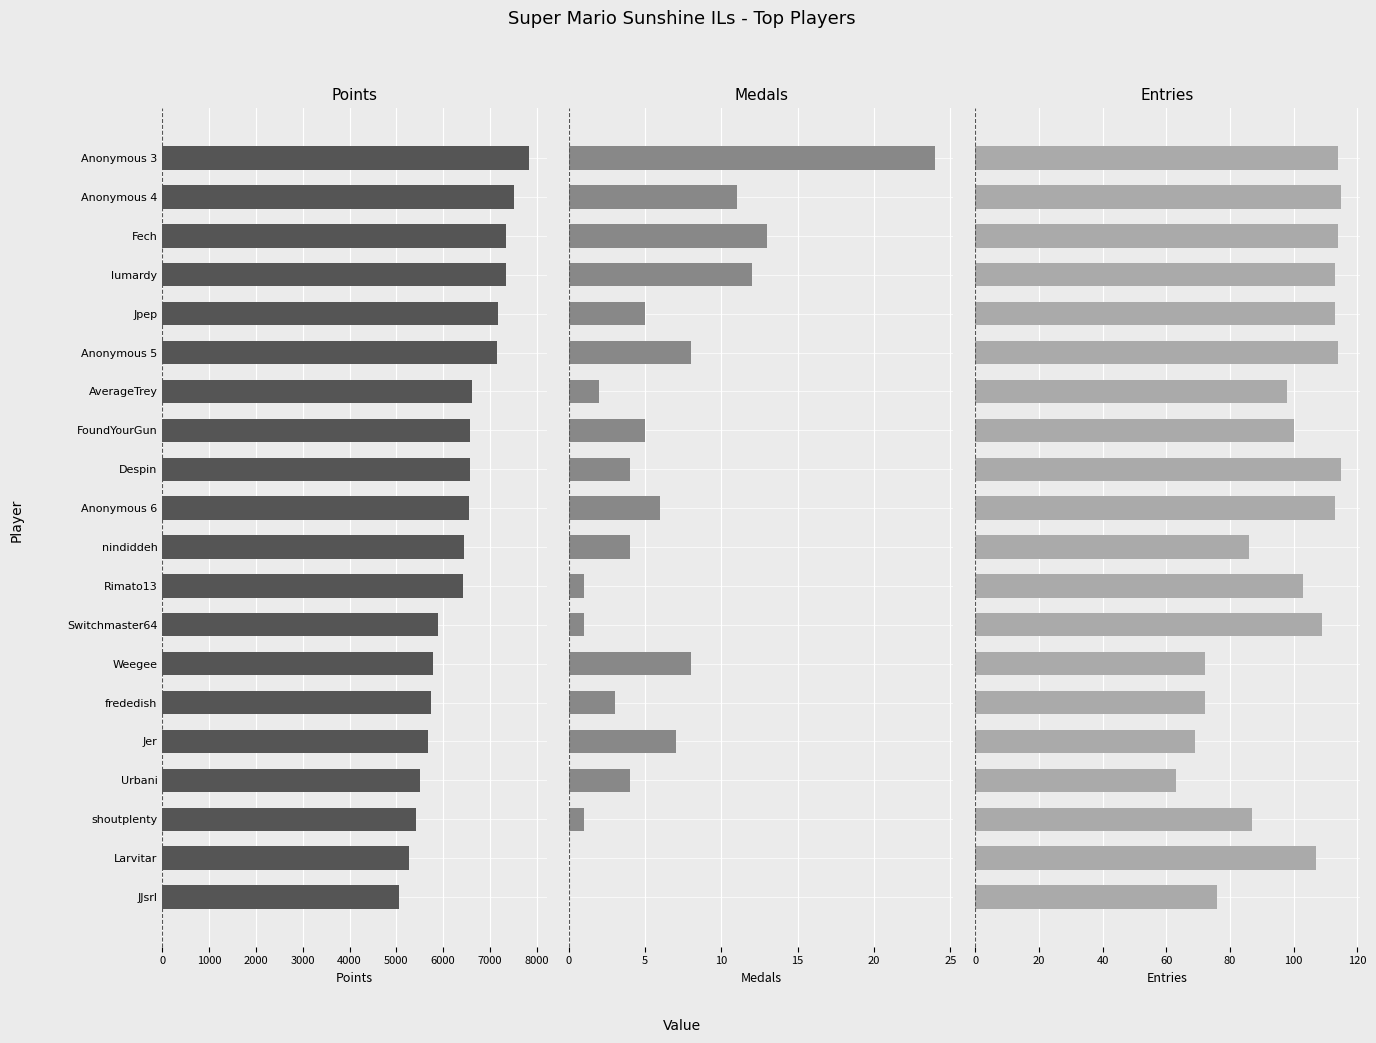

True or false: Medals has a value of 2 at AverageTrey.

True